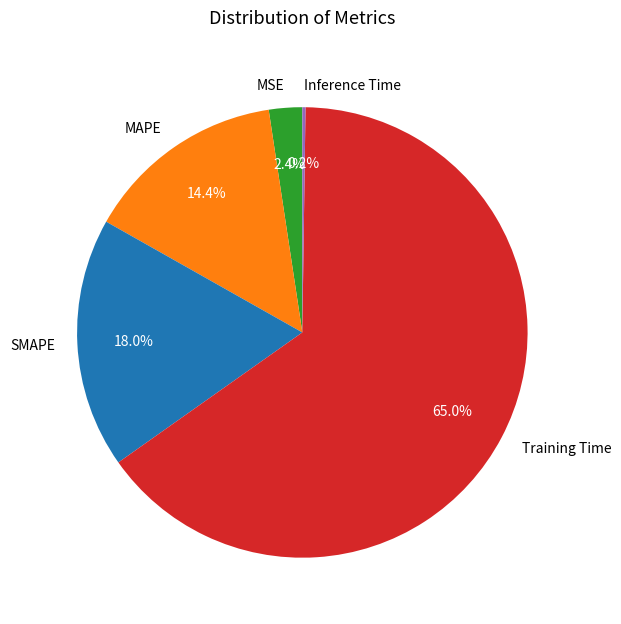

Combined, what portion of the pie is MAPE and SMAPE?

32.4%